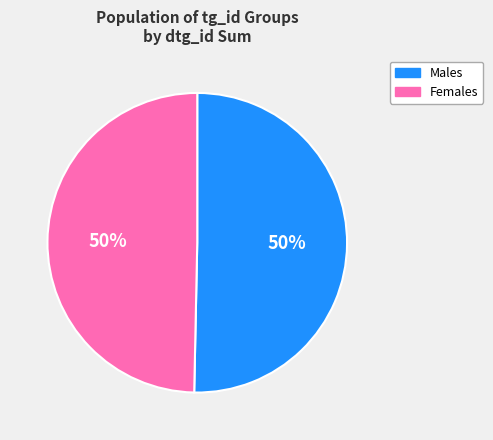

Count the number of slices in the pie.

2